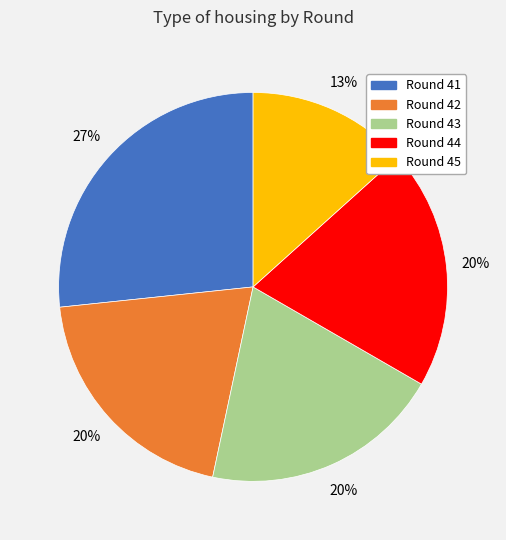

What is the largest slice in the pie chart?

Round 41